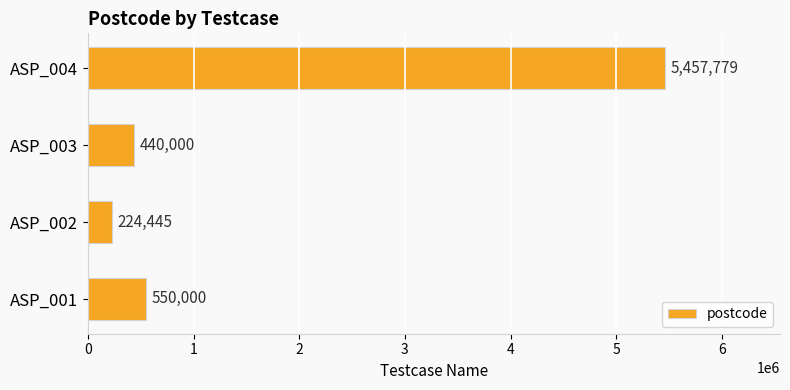

How many bars are there in total?

4